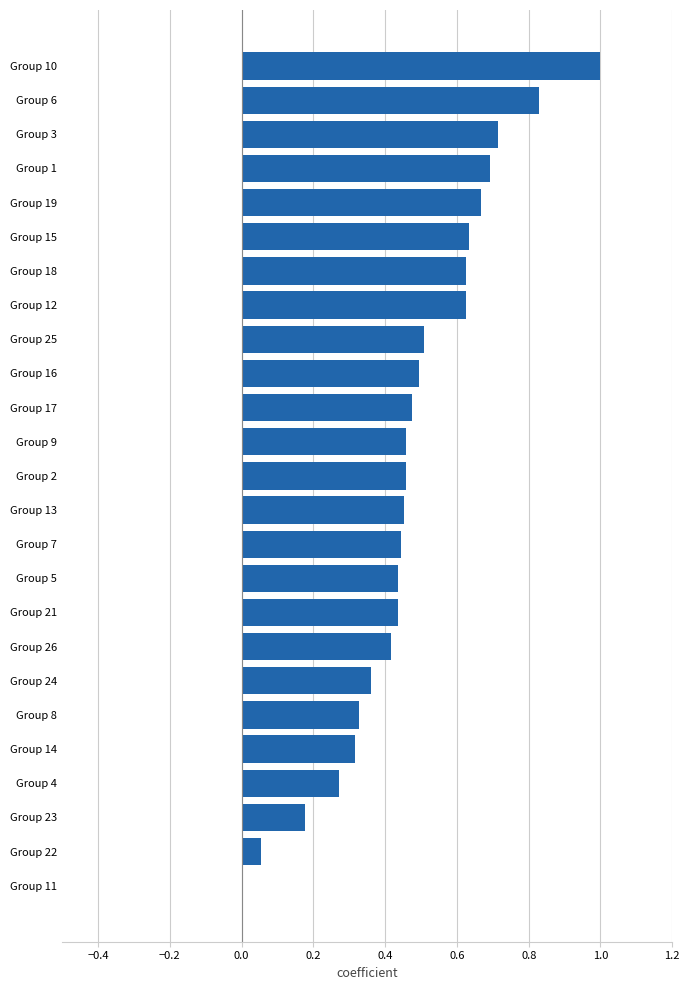

Where is the data nearest to the value 0?

Group 11